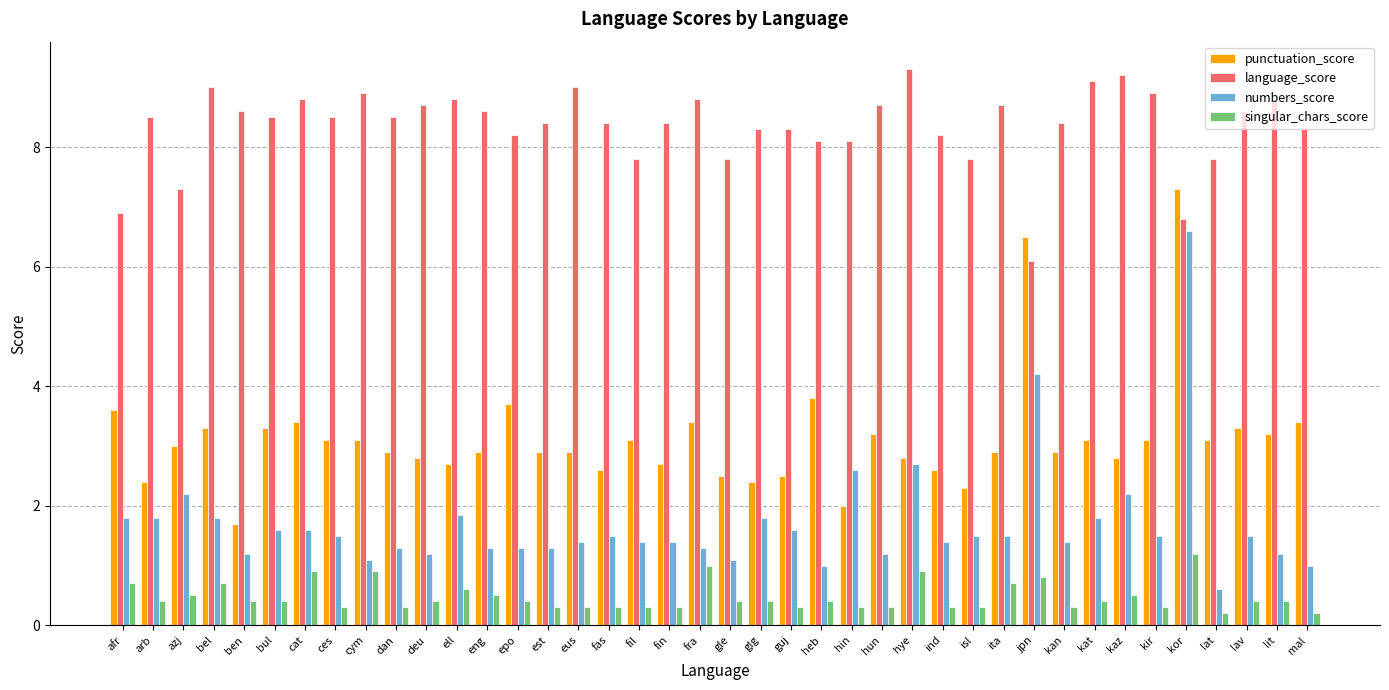

Is it true that numbers_score equals 1.4 at ind?

True